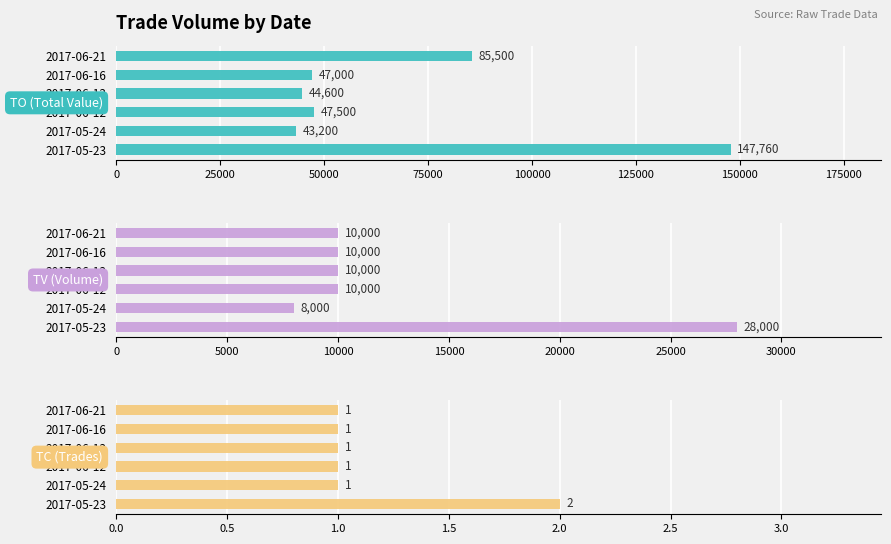

How many data points does each series have?

6